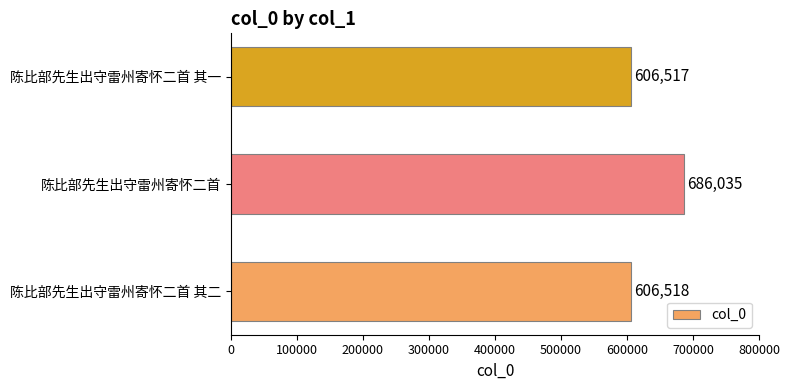

Is it true that the value at 陈比部先生出守雷州寄怀二首 is 686035?

True